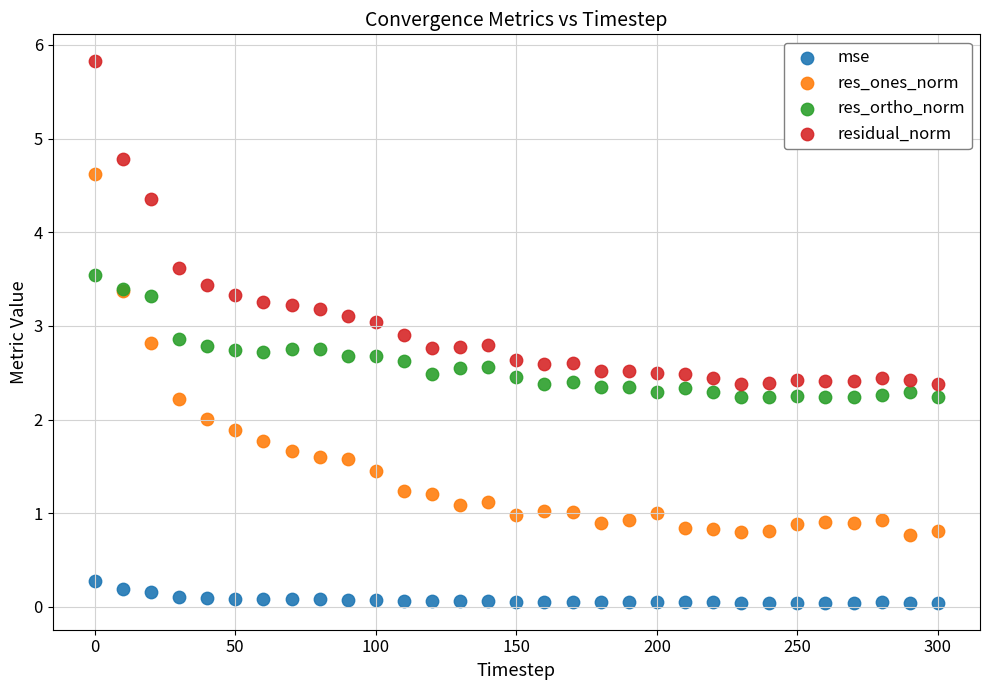

Which series reaches the minimum Y coordinate?

mse